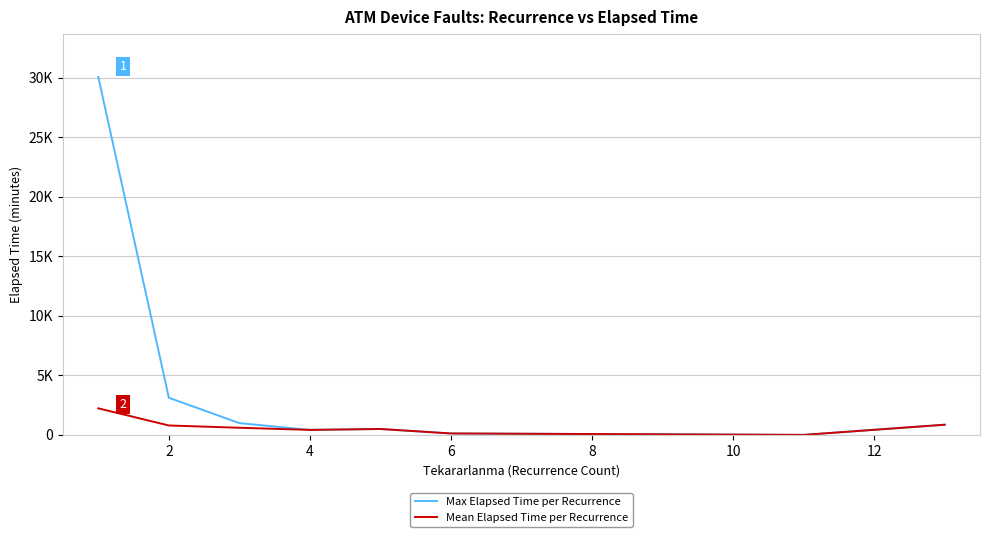

Does the chart have visible grid lines?

Yes